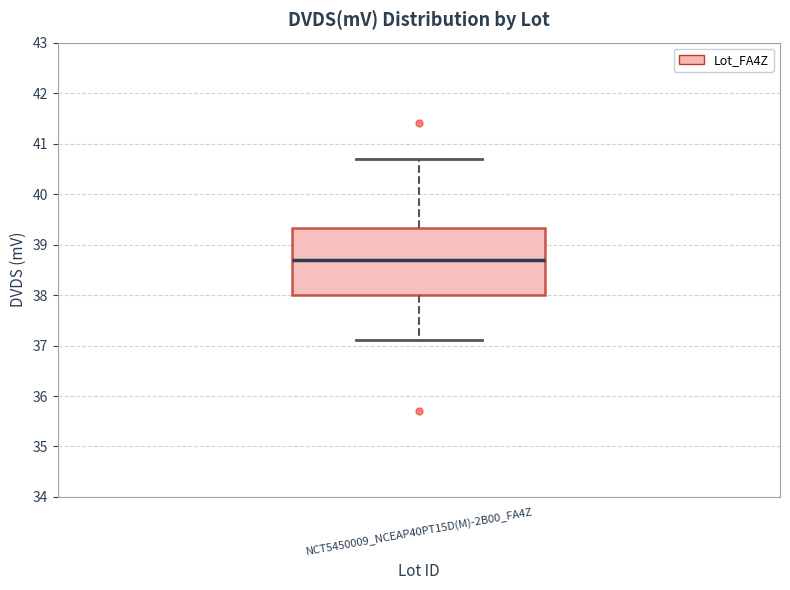

Where does the lower whisker of the box for NCT5450009_NCEAP40PT15D(M)-2B00_FA4Z end on the y-axis? The values are not printed on the chart, so give them approximately, as read against the axis.

37.1